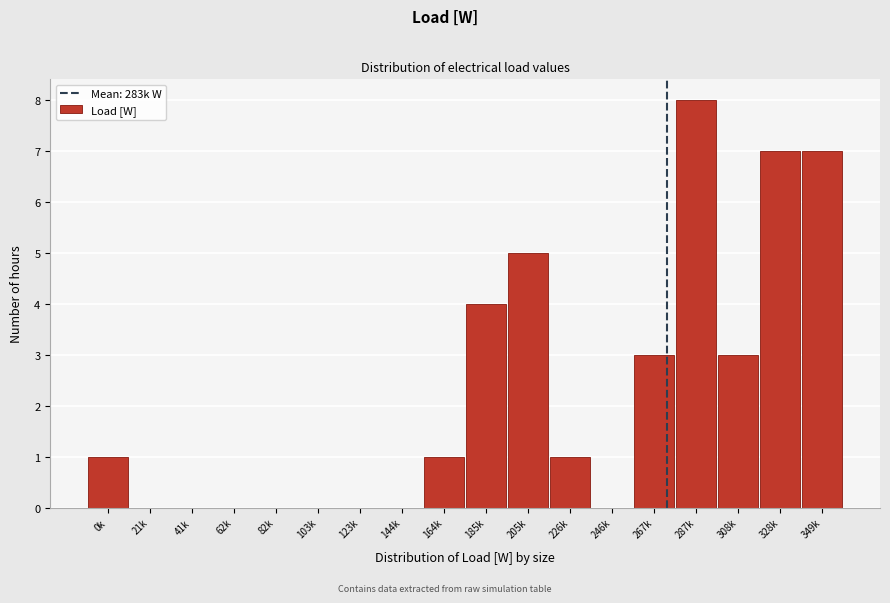

Reading left to right, list all the values displayed in this chart.

0k=1	21k=0	41k=0	62k=0	82k=0	103k=0	123k=0	144k=0	164k=1	185k=4	205k=5	226k=1	246k=0	267k=3	287k=8	308k=3	328k=7	349k=7